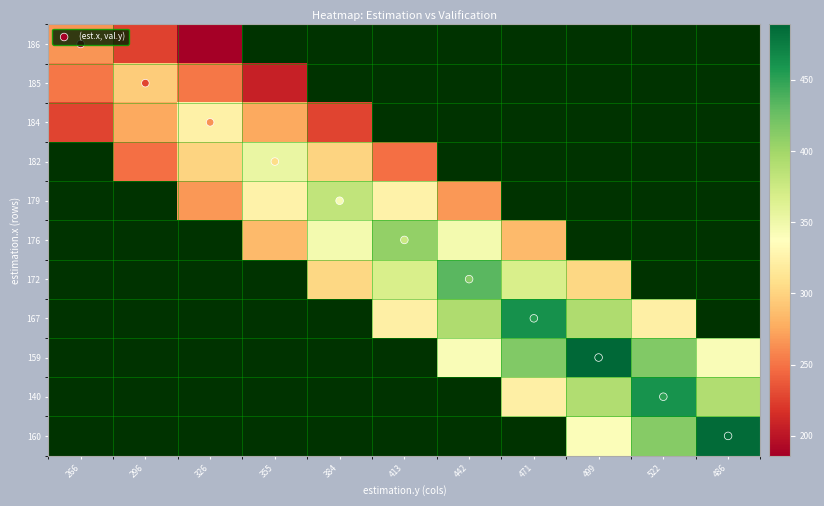

Is the value of 160 at 266 greater than the value of 184 at 522?

No